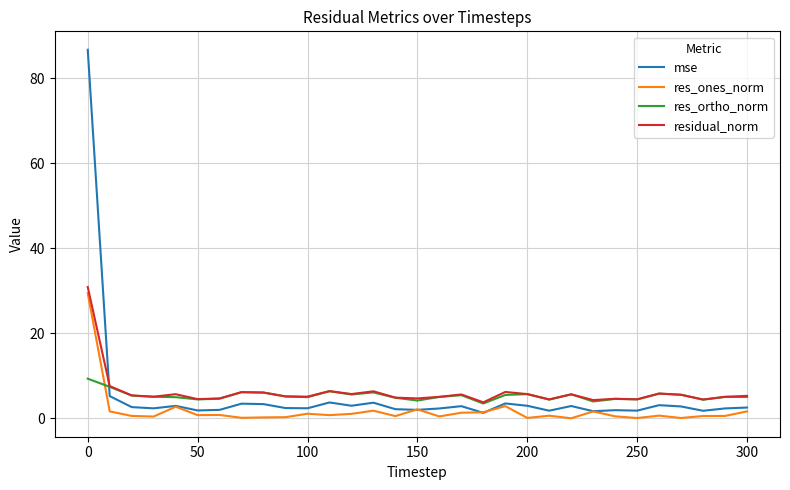

What is the maximum value for residual_norm?

30.9